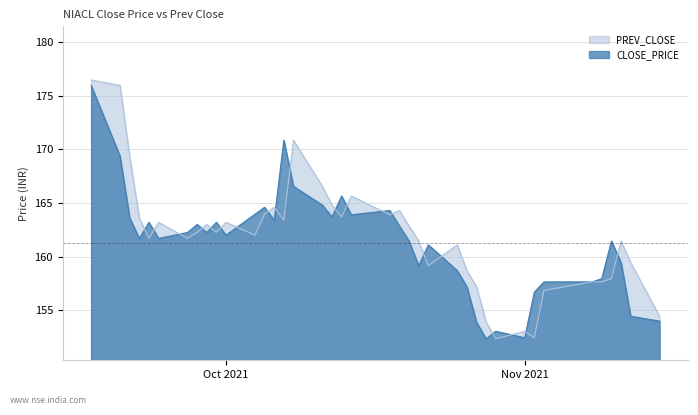

What are all the series names shown in the legend?

PREV_CLOSE, CLOSE_PRICE